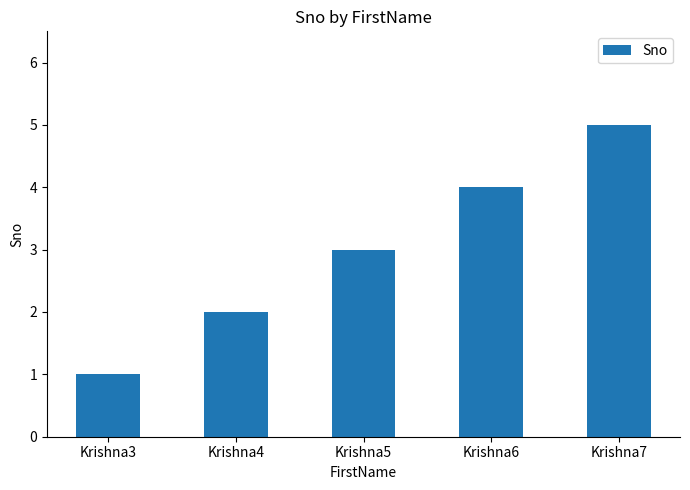

Reading left to right, list all the values displayed in this chart.

1	2	3	4	5